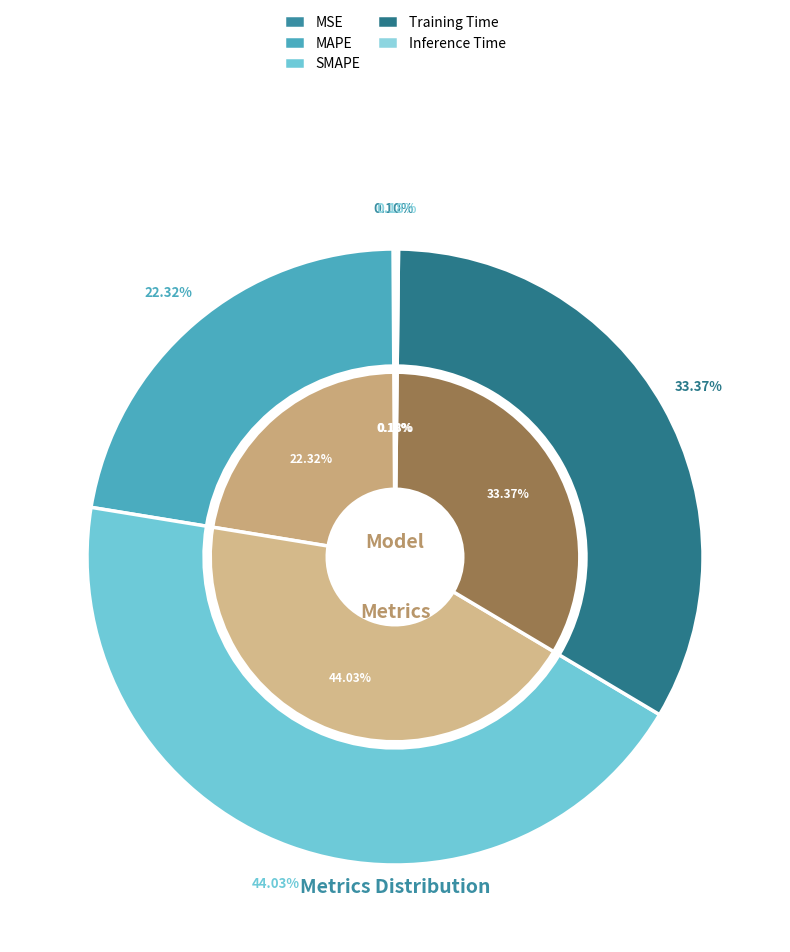

Which slice is the largest?

SMAPE